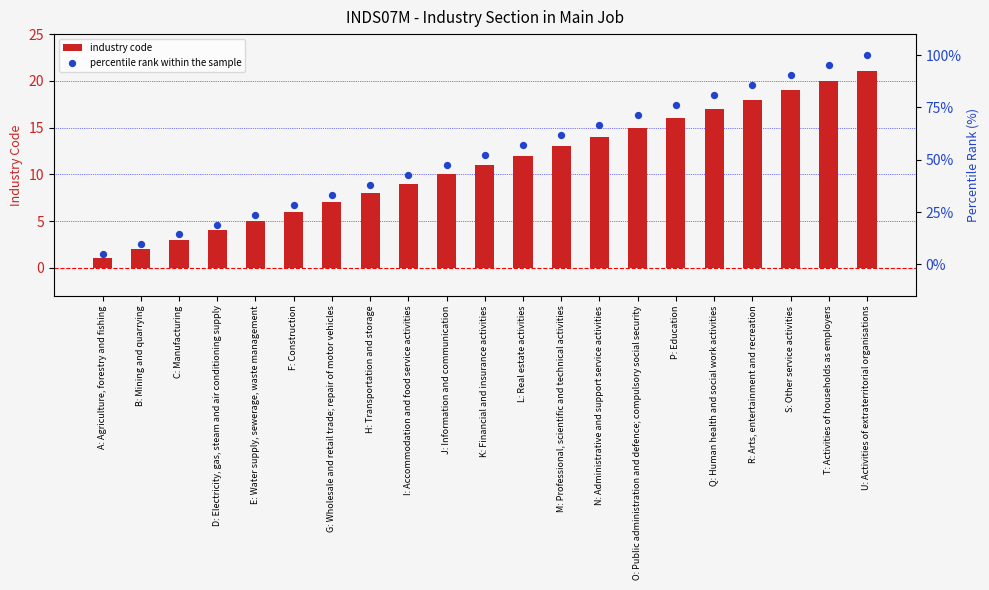

Is the value of percentile rank within the sample at G: Wholesale and retail trade; repair of motor vehicles greater than the value of industry code at N: Administrative and support service activities?

Yes